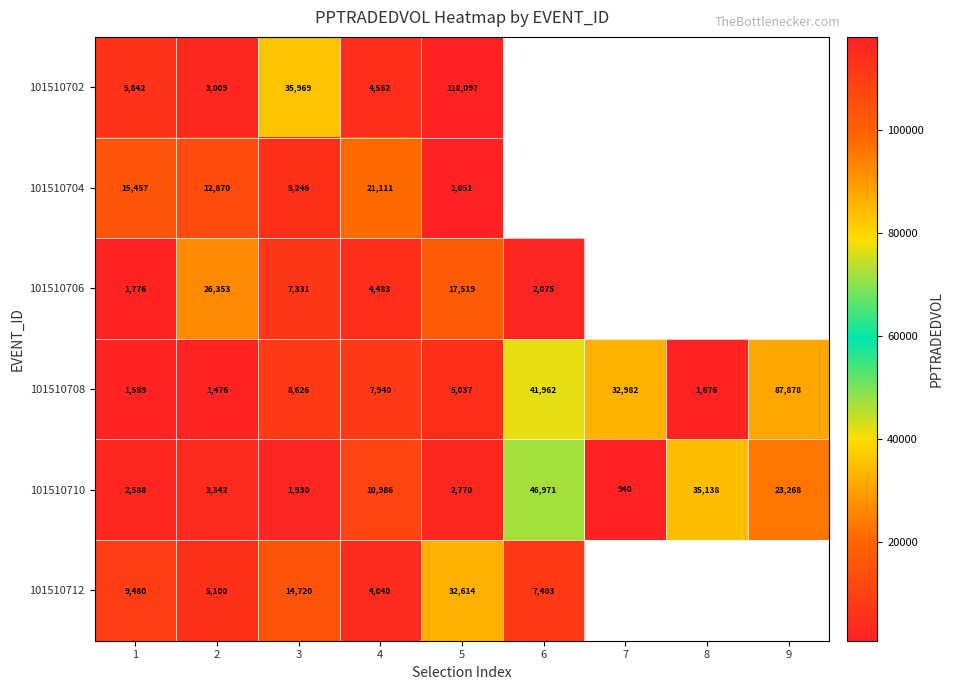

The value of 101510704 at 4 is 21110.6. True or false?

True